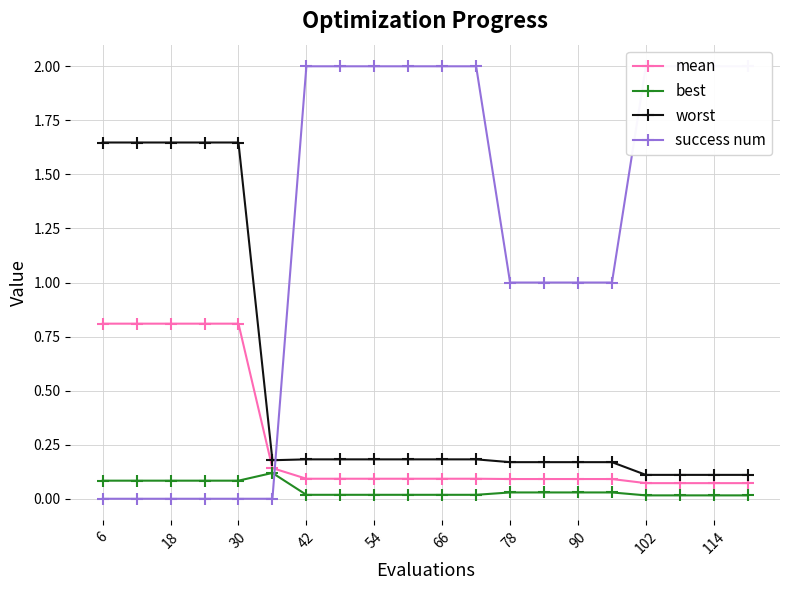

Between 12 and 54, which is larger?

54